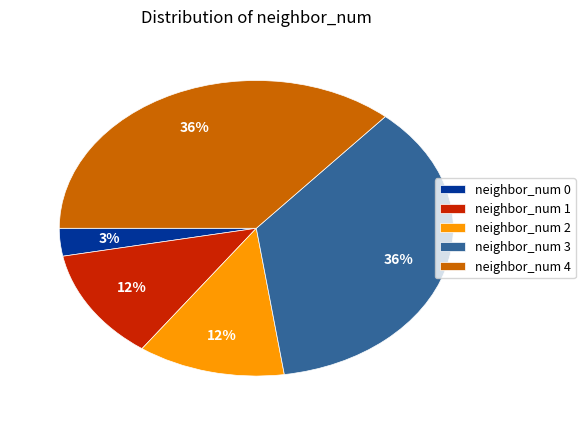

Does neighbor_num 0 account for over 50% of the chart?

No